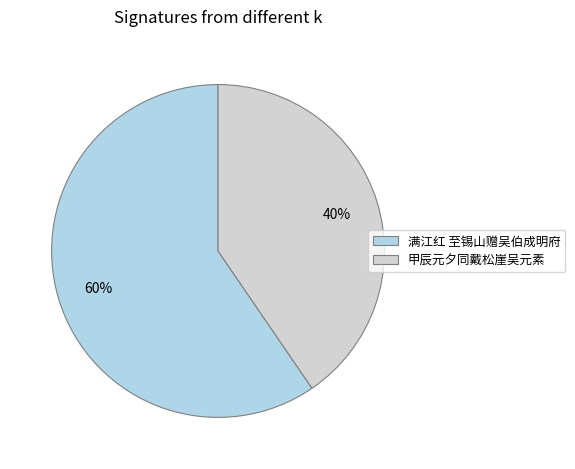

To the nearest percent, what is the average slice percentage?

50%